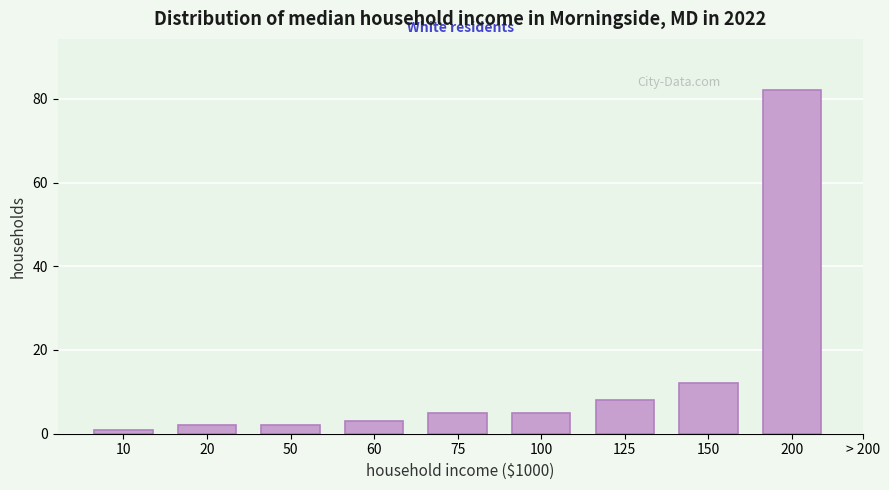

Reading left to right, list all the values displayed in this chart.

1	2	2	3	5	5	8	12	82